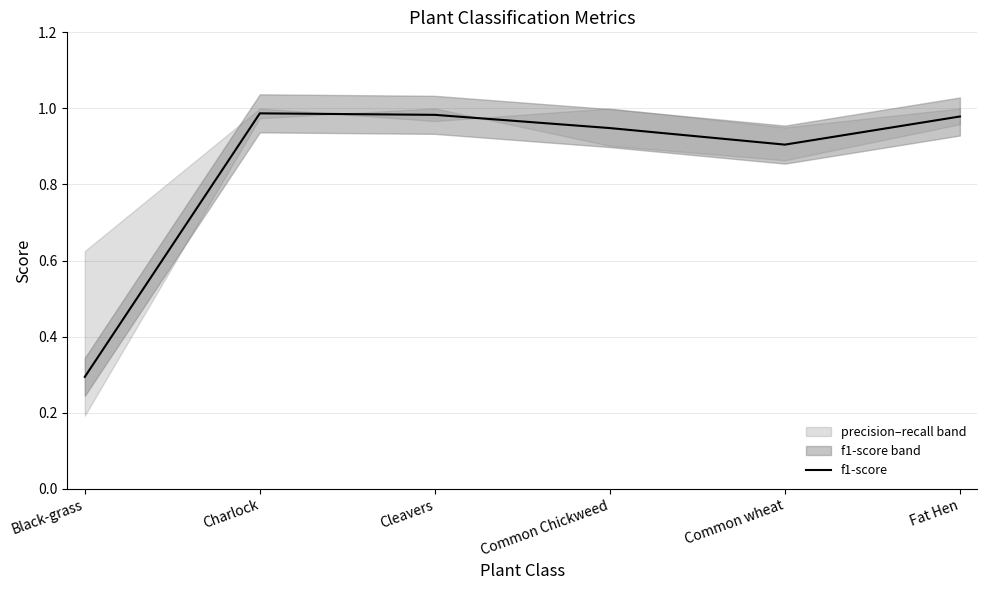

How many data points does each series have?

6